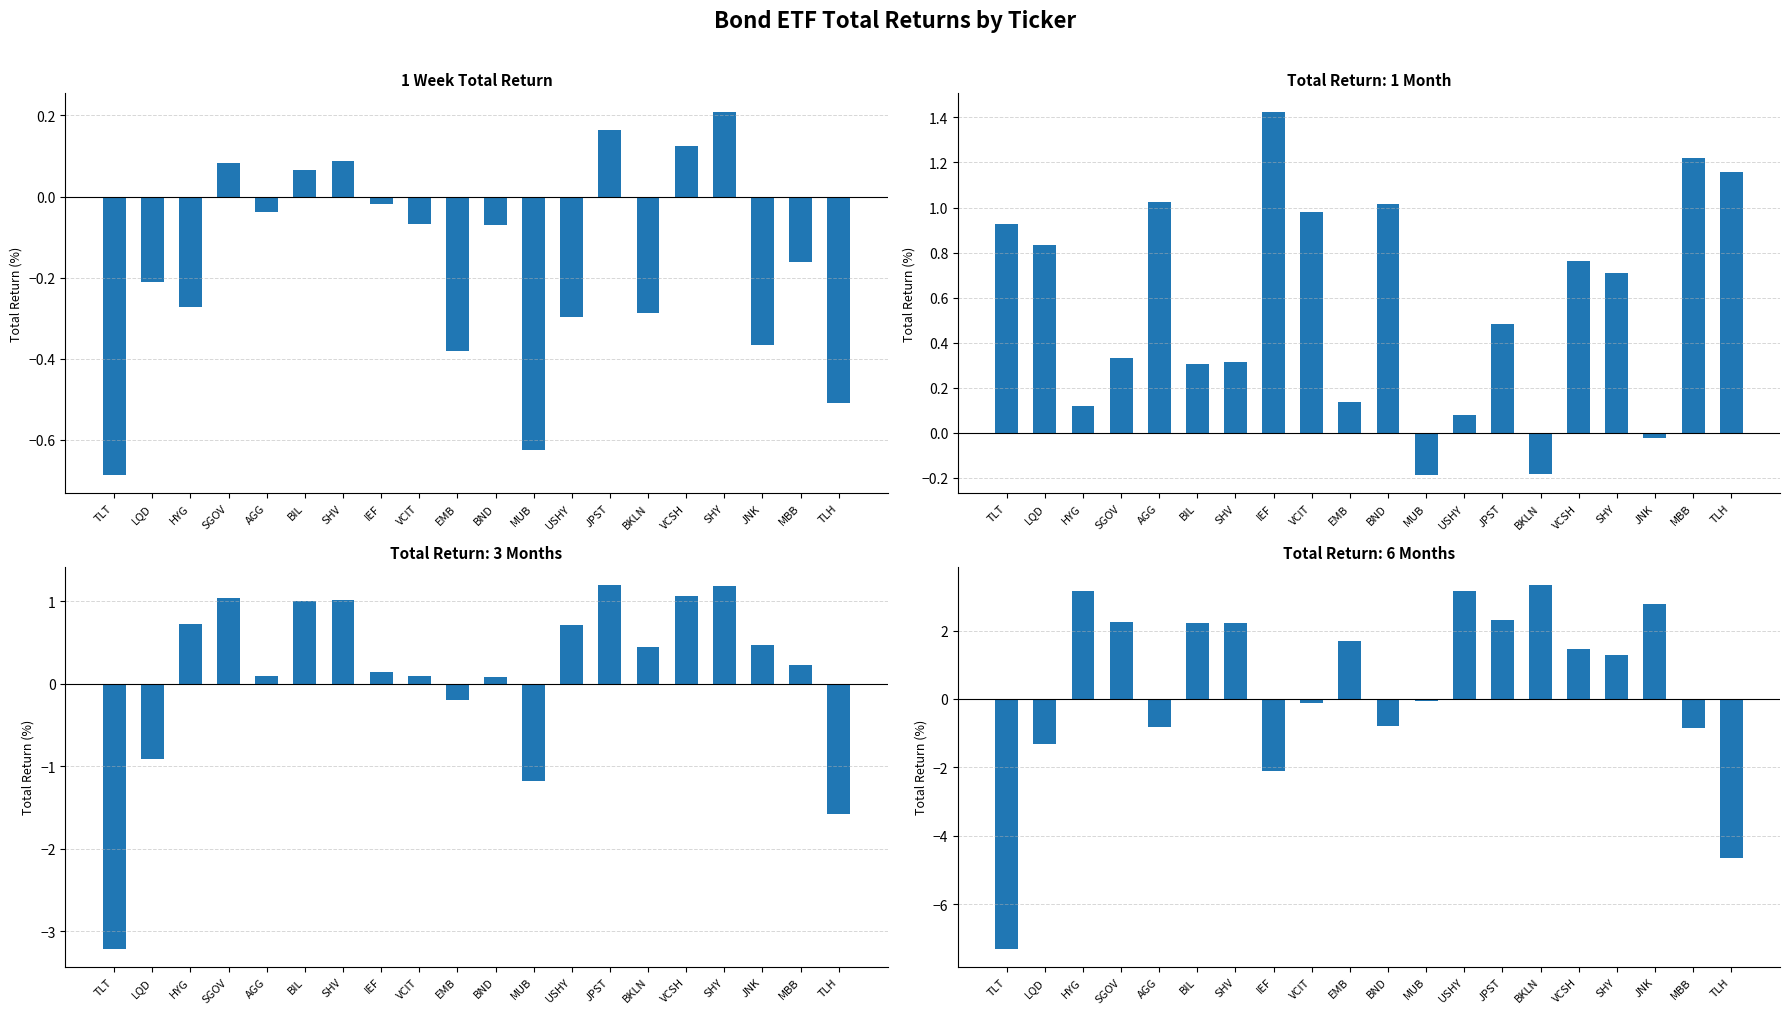

Rank the series by their maximum value, from highest to lowest.

Total Return:M-6, Total Return:M-1, Total Return:M-3, 1 Week Total Return